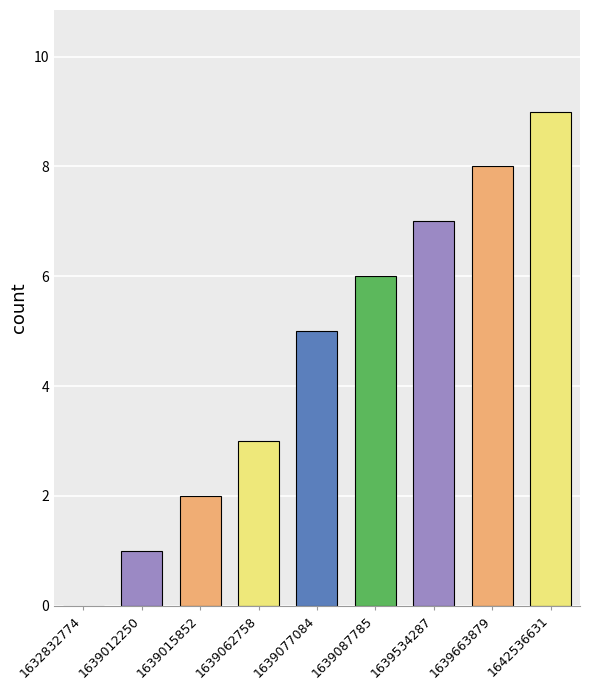

Count the values in the range 2 to 7.

5